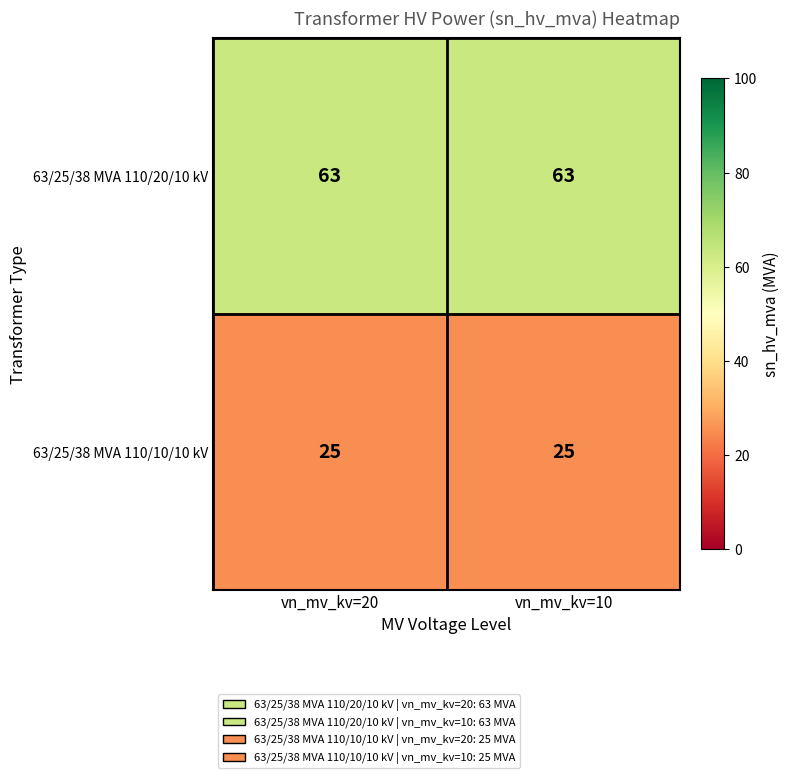

Rank the series at vn_mv_kv=10 from lowest to highest value.

63/25/38 MVA 110/10/10 kV, 63/25/38 MVA 110/20/10 kV